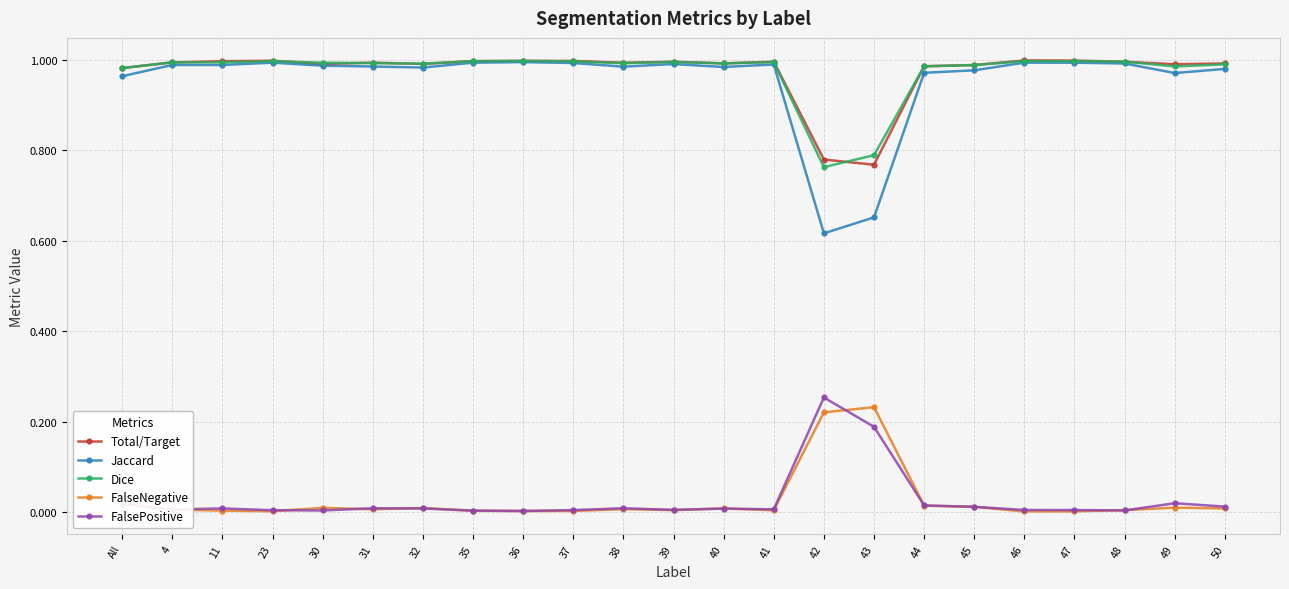

Is the value of FalsePositive at 47 greater than the value of Jaccard at 44?

No